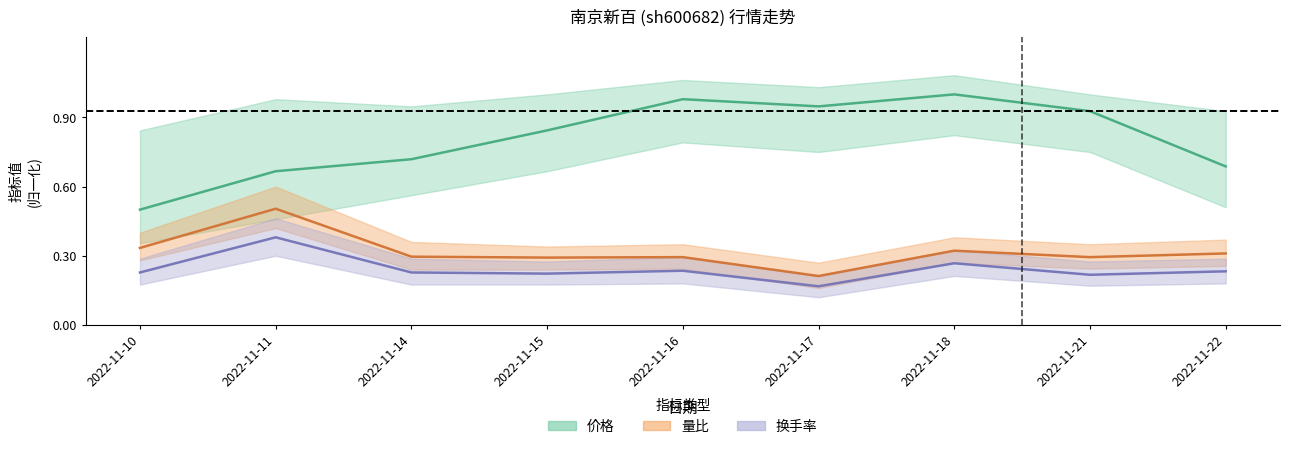

Count the number of data series in this chart.

3